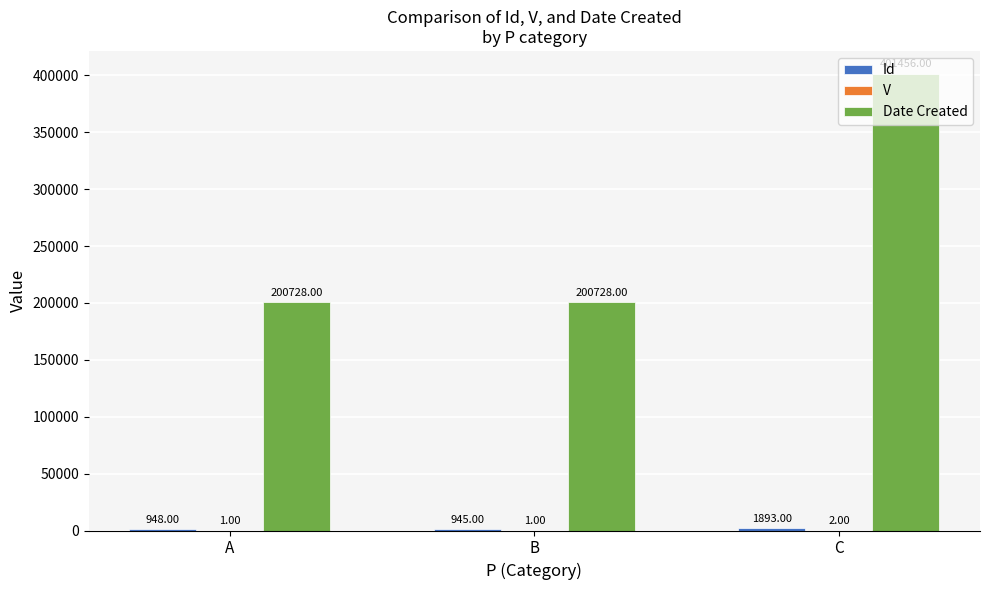

What is the total value across all series at A?

201677